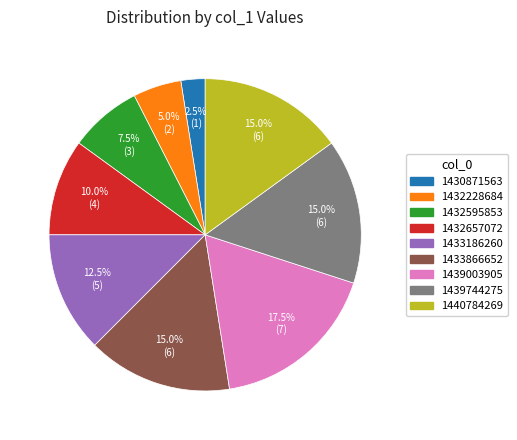

What is the largest slice in the pie chart?

1439003905